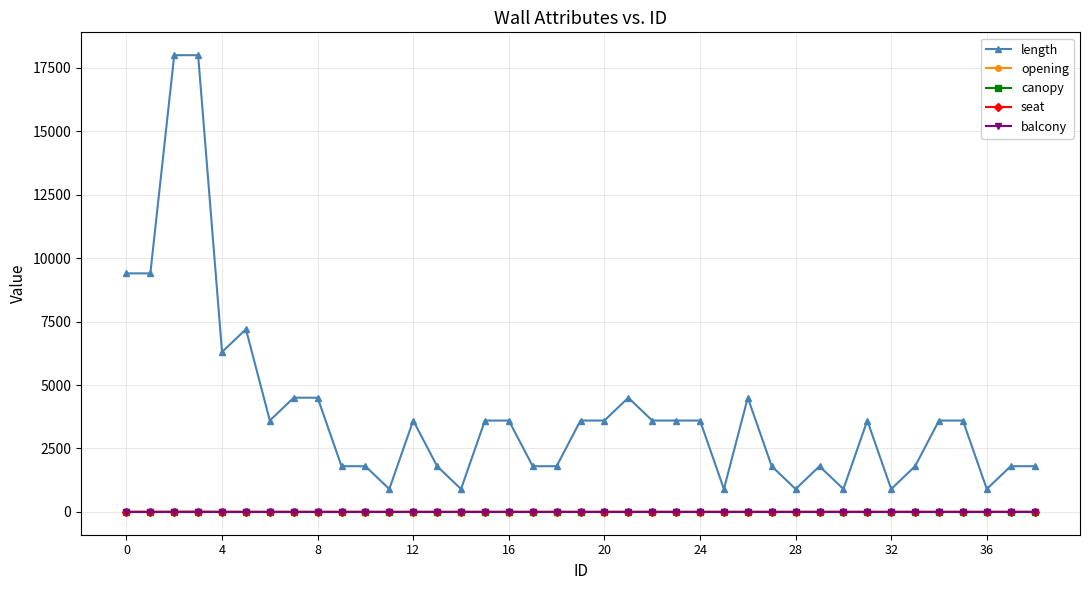

True or false: opening and length cross at least once.

False